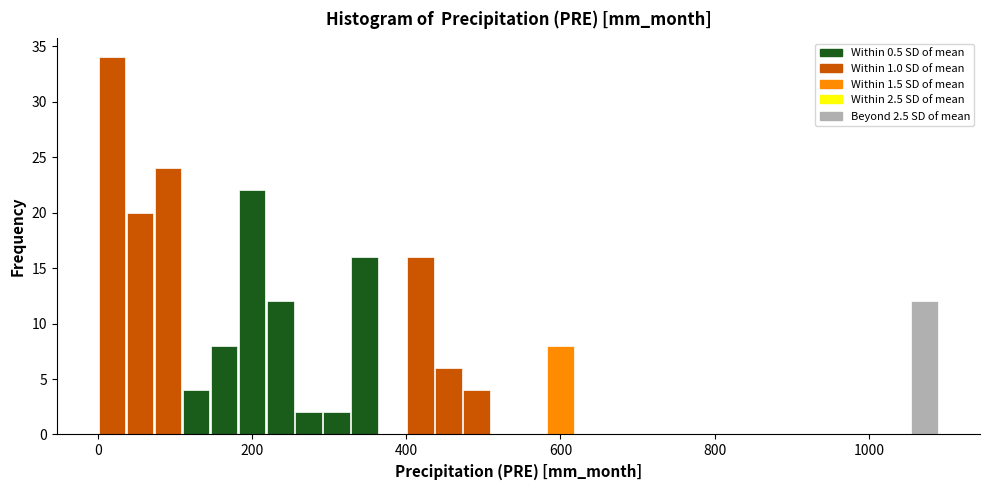

Read against the x-axis, roughly where is the centre of the tallest bar?

20